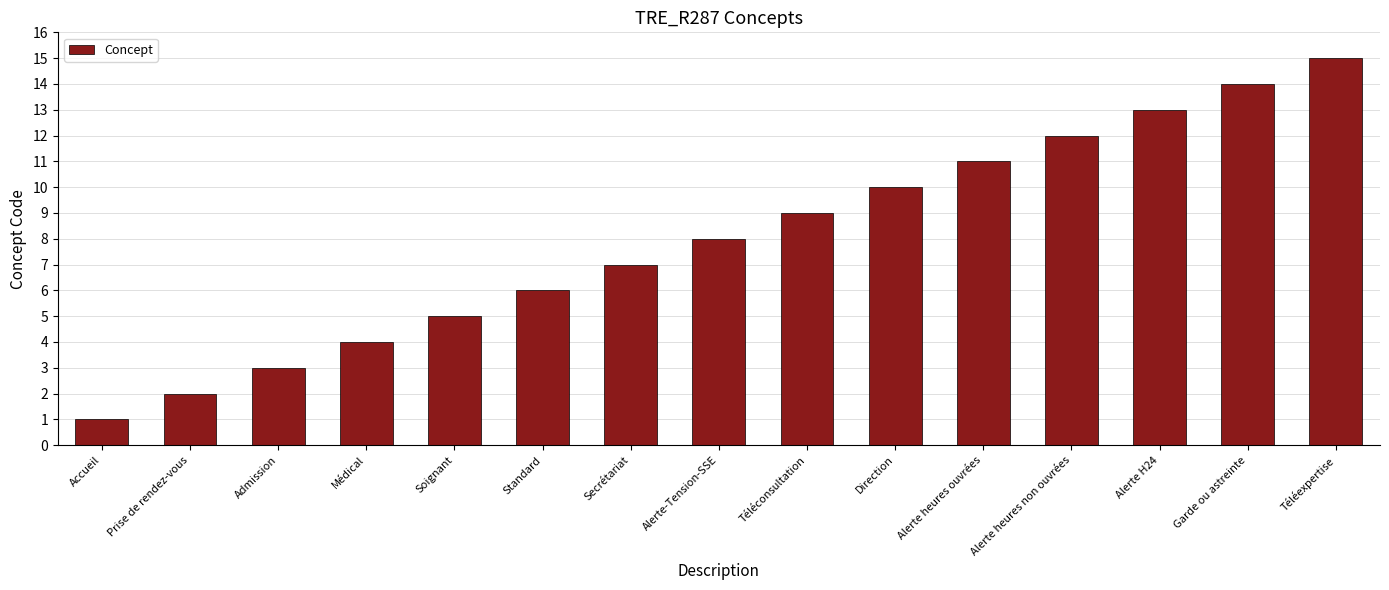

At which category does the chart reach its peak across all series?

Téléexpertise